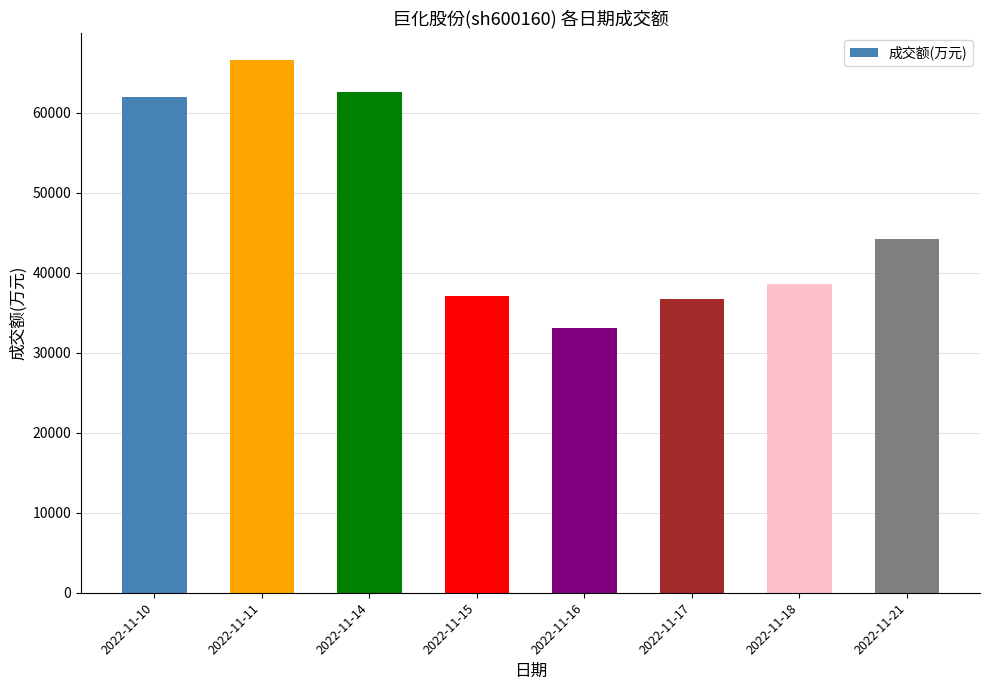

How many series are shown in this chart?

1